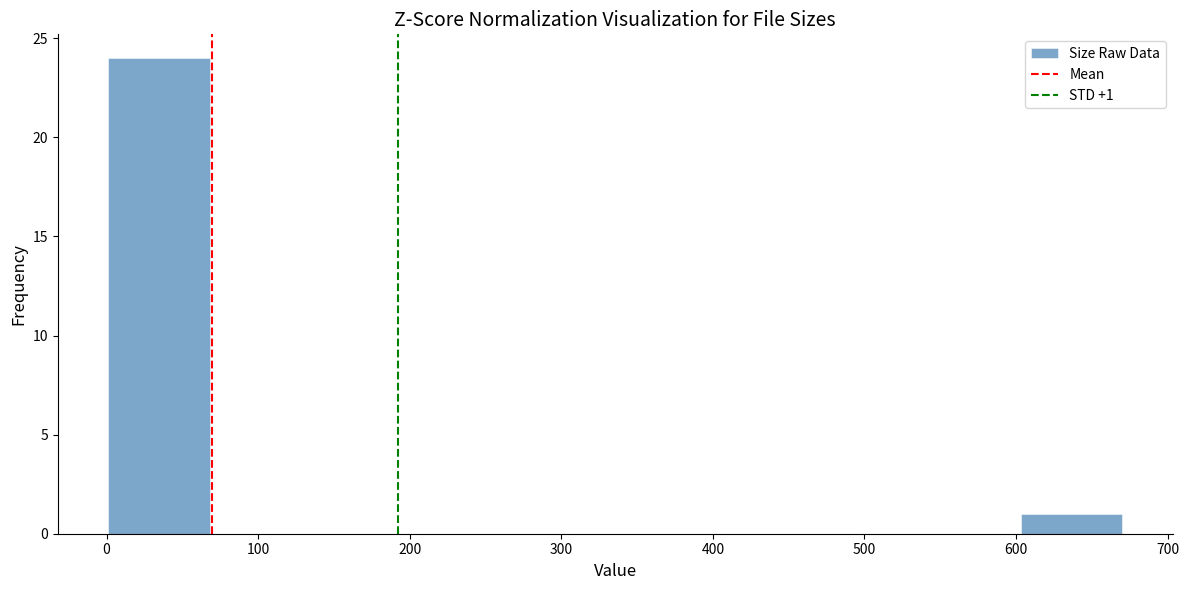

Which range on the x-axis has the tallest bar?

0 to 70